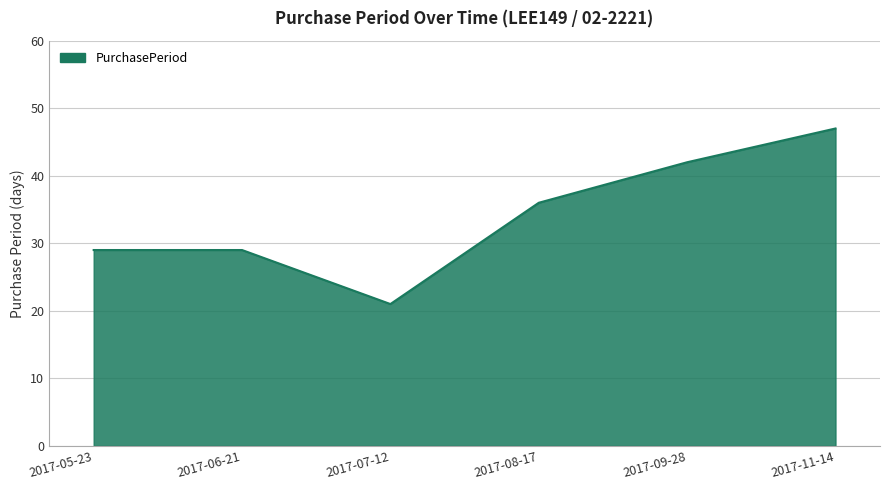

Which category has the highest value across all series?

2017-11-14